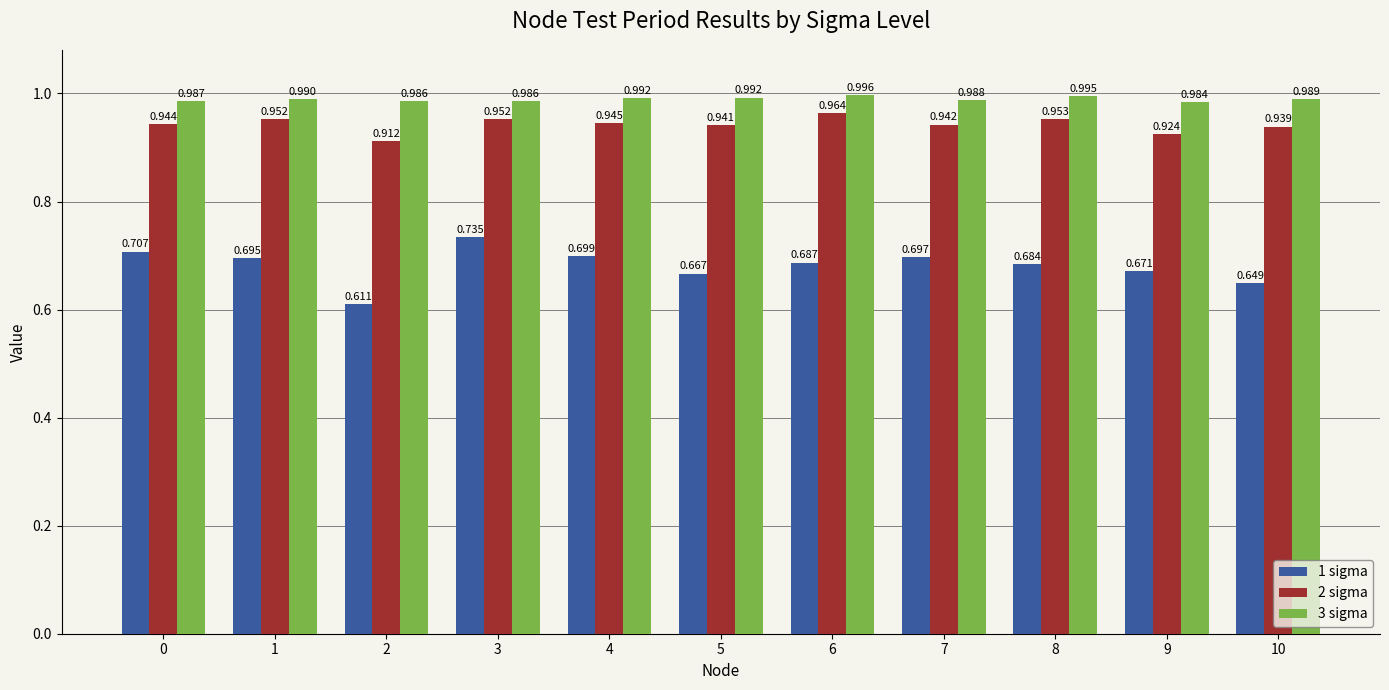

Which series changed the most between 0 and 1?

1 sigma